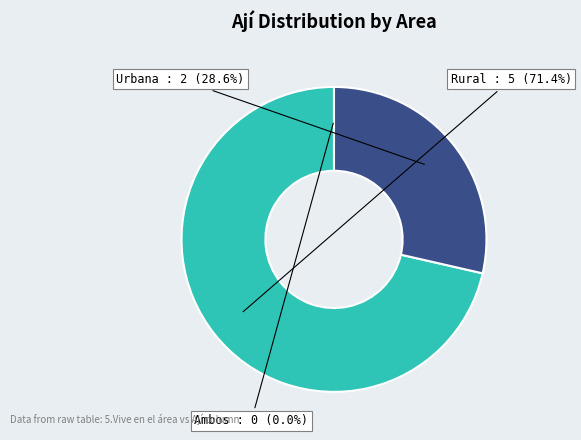

Is there a majority slice in this chart?

Yes